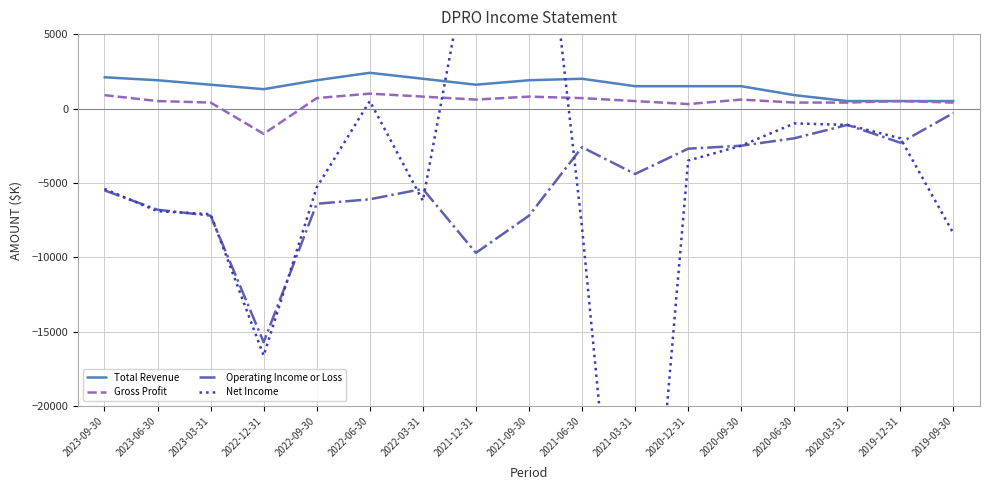

Rank the categories by Net Income value from highest to lowest.

2021-09-30, 2021-12-31, 2022-06-30, 2020-06-30, 2020-03-31, 2019-12-31, 2020-09-30, 2020-12-31, 2022-09-30, 2023-09-30, 2022-03-31, 2023-06-30, 2023-03-31, 2021-06-30, 2019-09-30, 2022-12-31, 2021-03-31